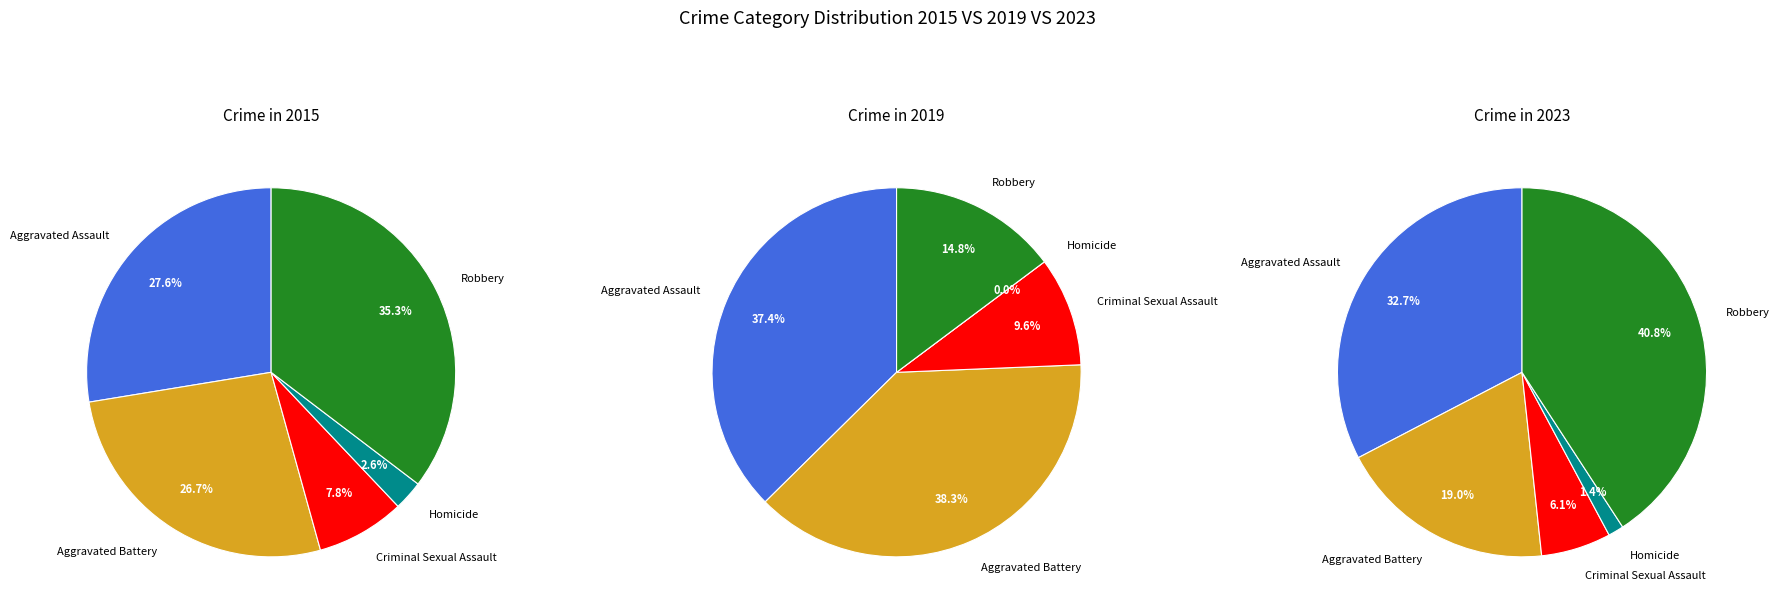

Rank the categories by 2015 value from lowest to highest.

Homicide, Criminal Sexual Assault, Aggravated Battery, Aggravated Assault, Robbery